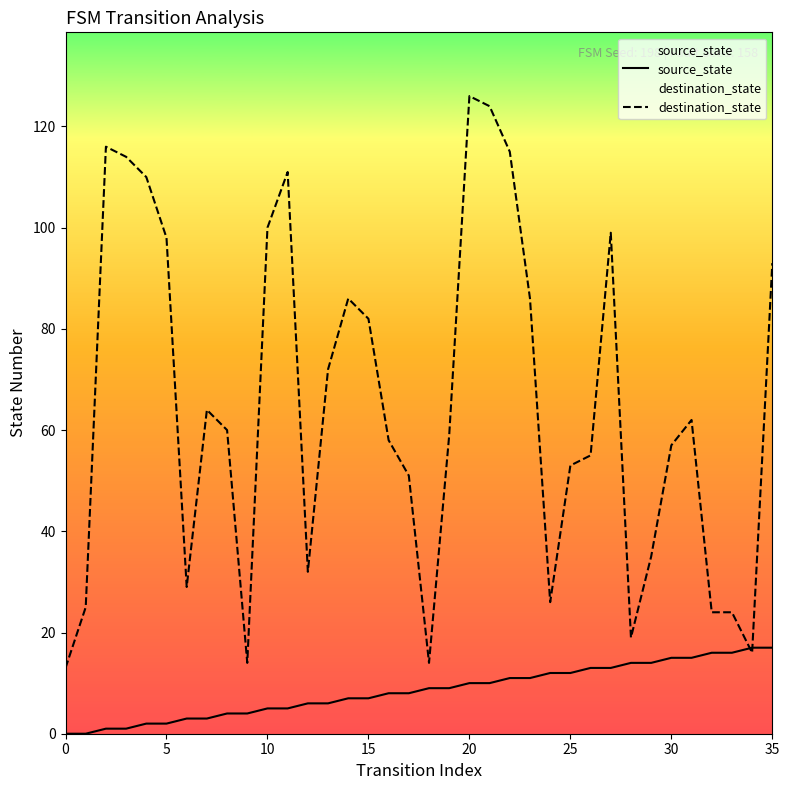

True or false: destination_state and source_state intersect in this chart.

True